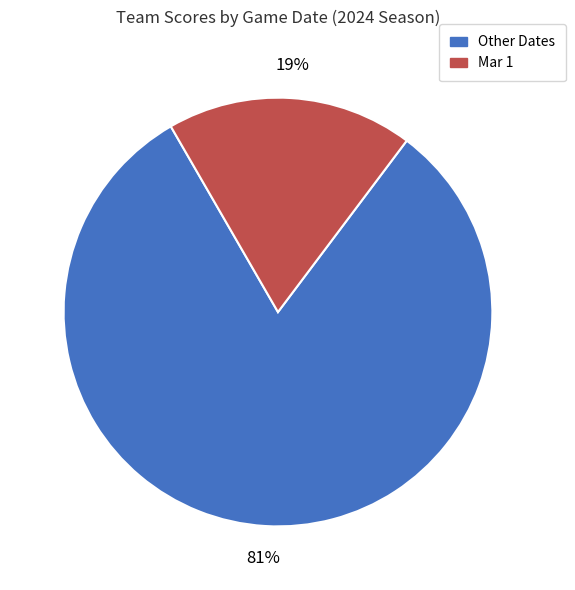

Is there a majority slice in this chart?

Yes